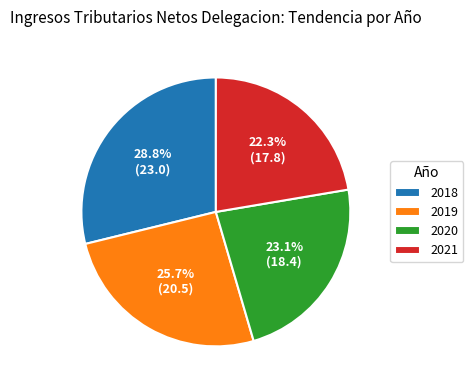

Rank the categories by value from highest to lowest.

2018, 2019, 2020, 2021